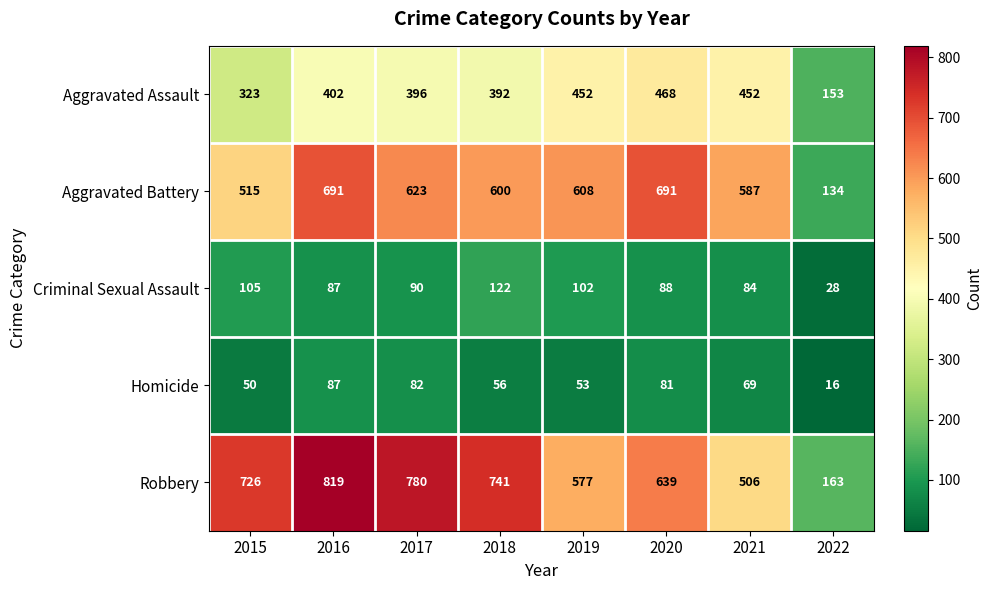

Which series changed the most between 2019 and 2020?

Aggravated Battery